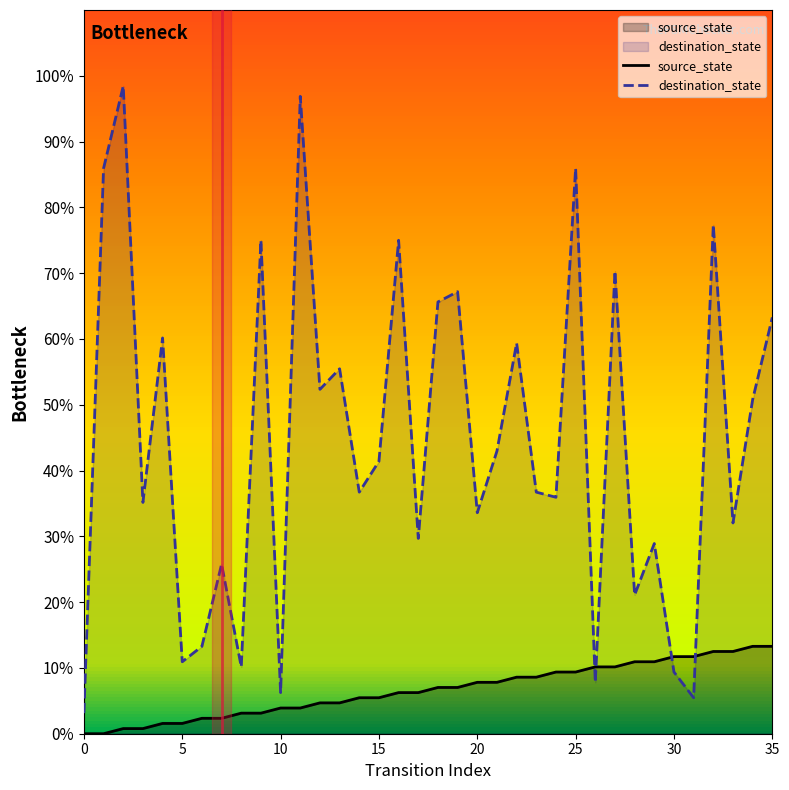

What is the highest value of the destination_state series?

98.4